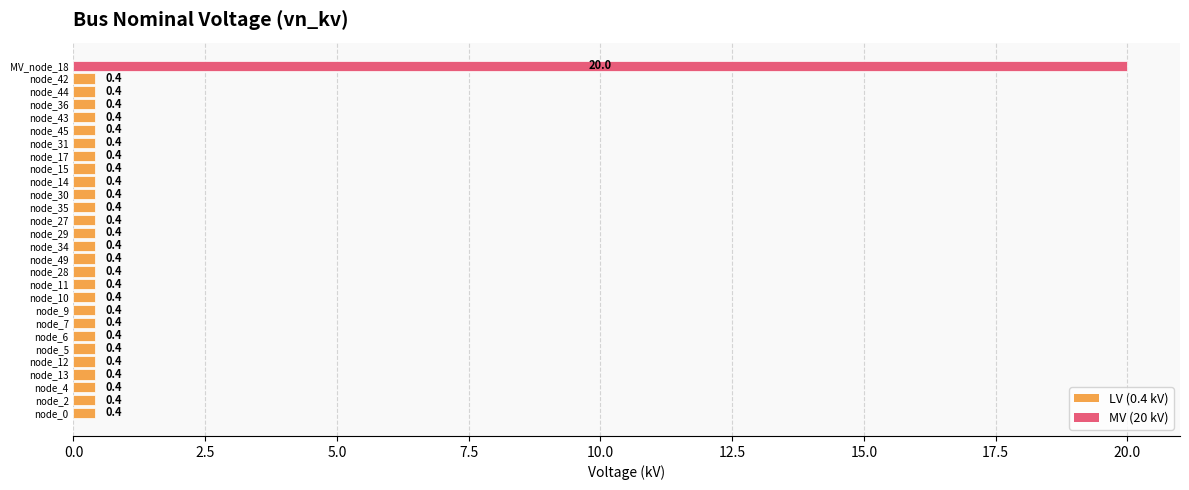

Does the chart contain stacked bars?

No